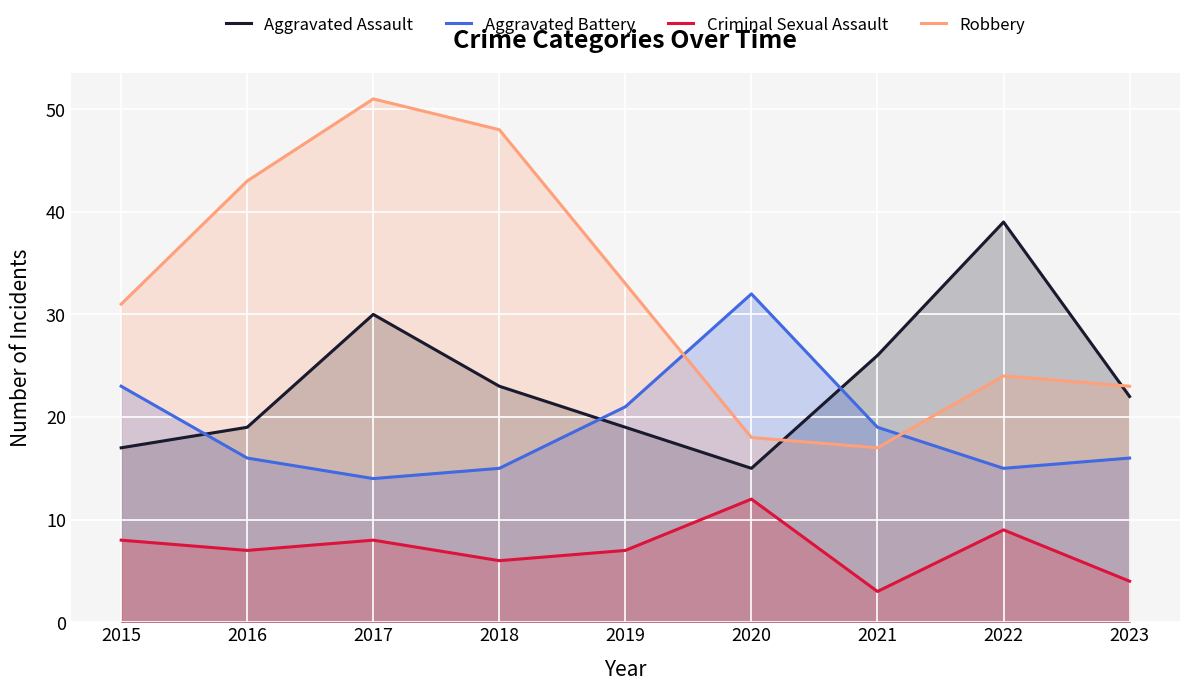

What is the smallest value displayed?

3